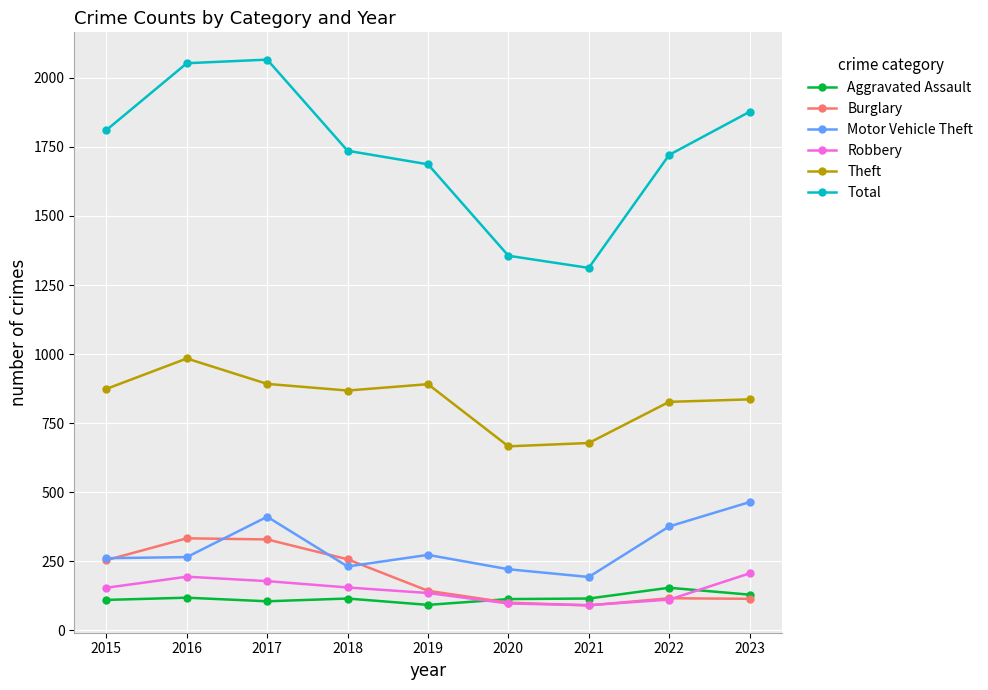

True or false: Total has more than 2 interior local peaks.

False